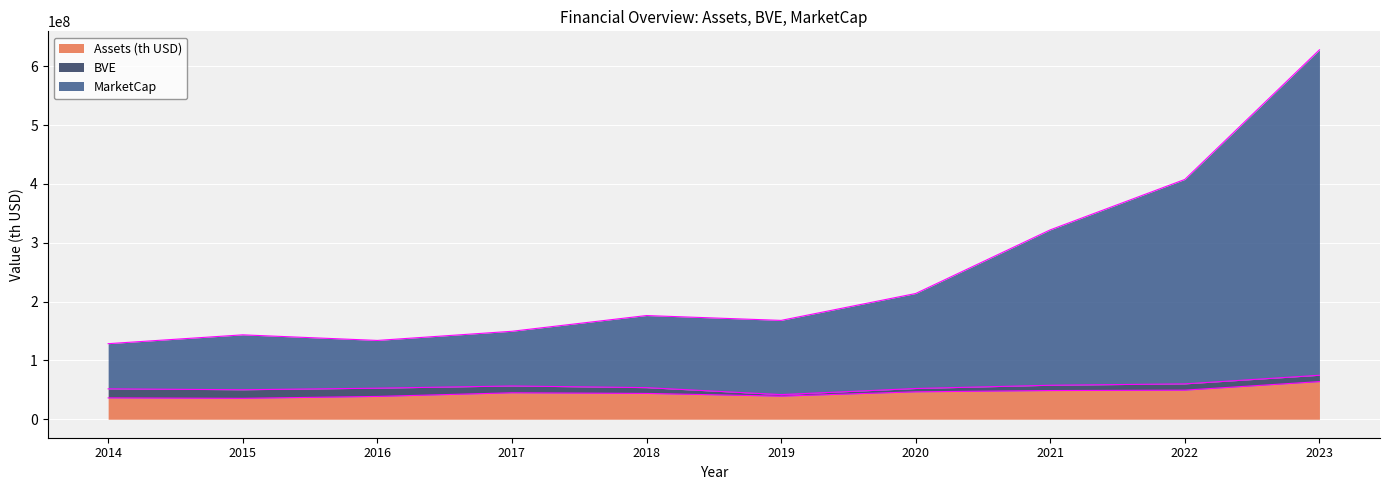

What is the total value across all series at 2015?

143506732.4